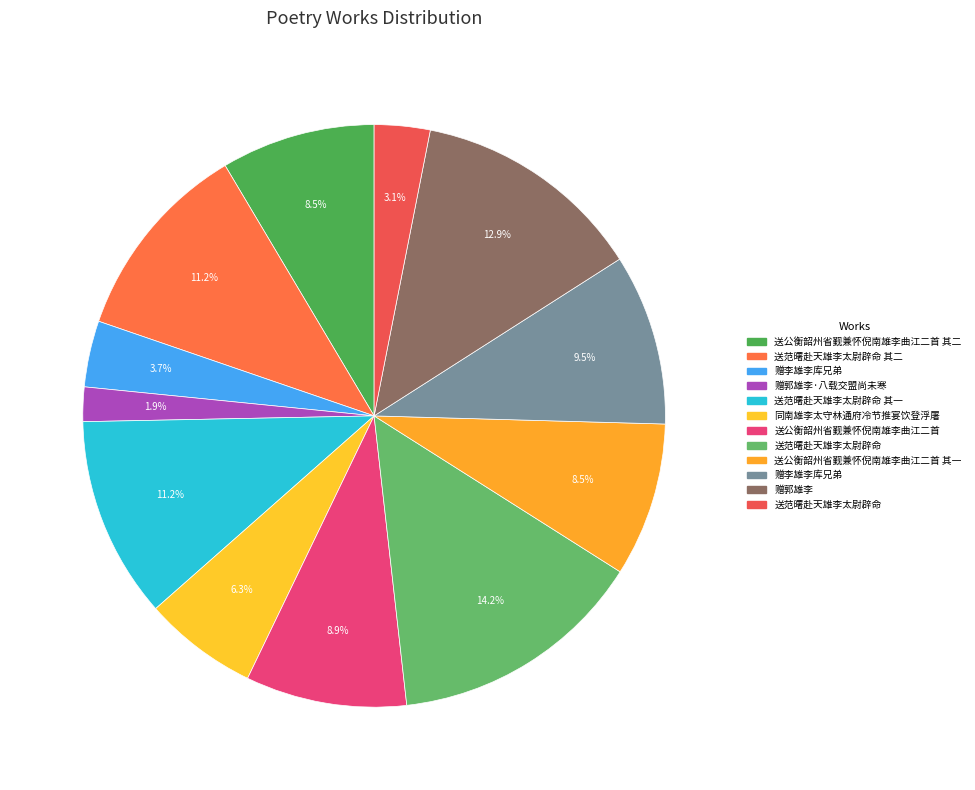

Which slice is the largest?

送范曙赴天雄李太尉辟命